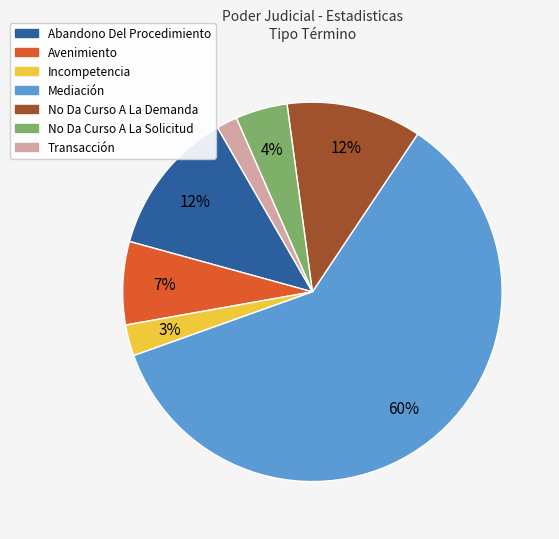

Which slice represents more than half of the pie?

Mediación